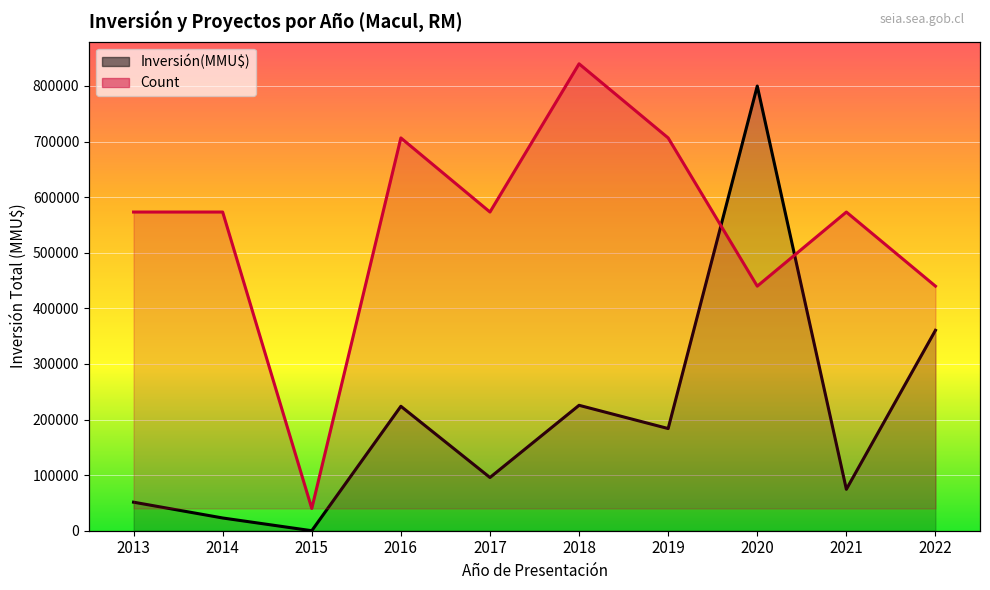

The value of Count at 2020 is 289727.7. True or false?

False